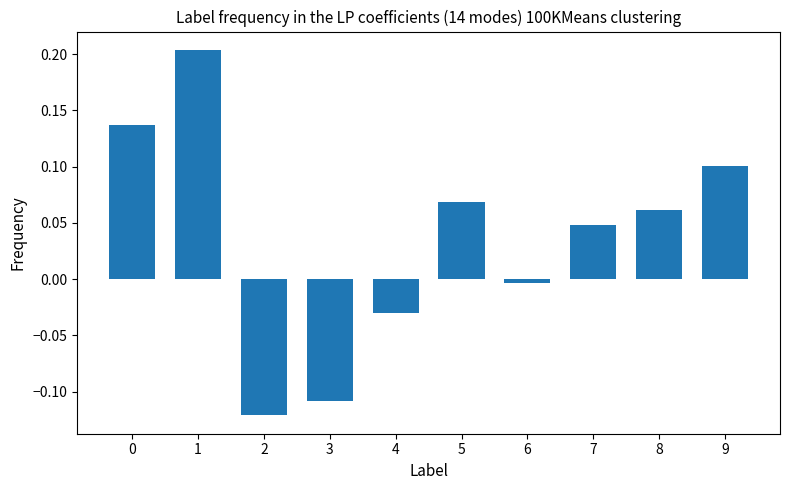

What is the sum of all values?

0.4